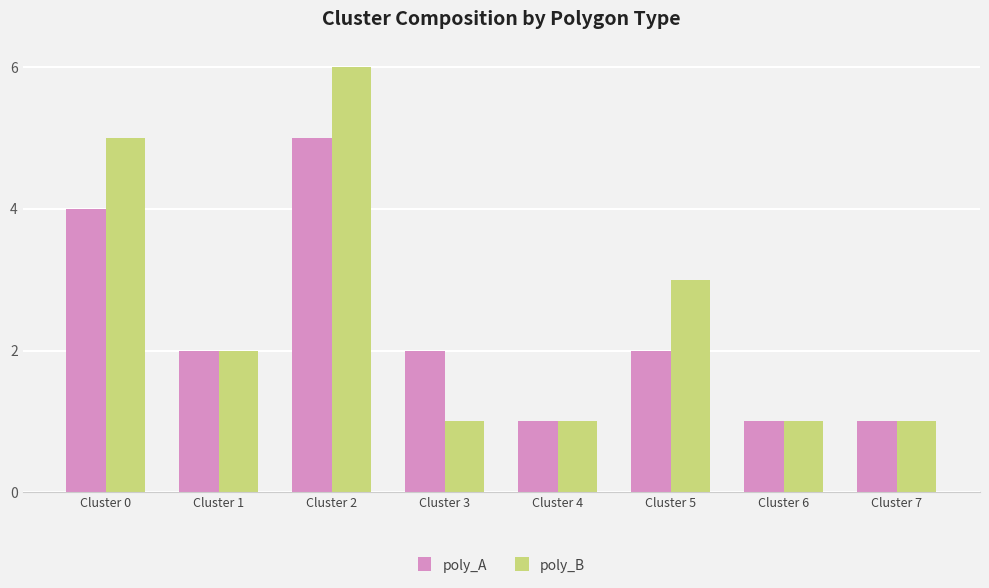

What is the value of the poly_B bar at the 5th from the left?

1